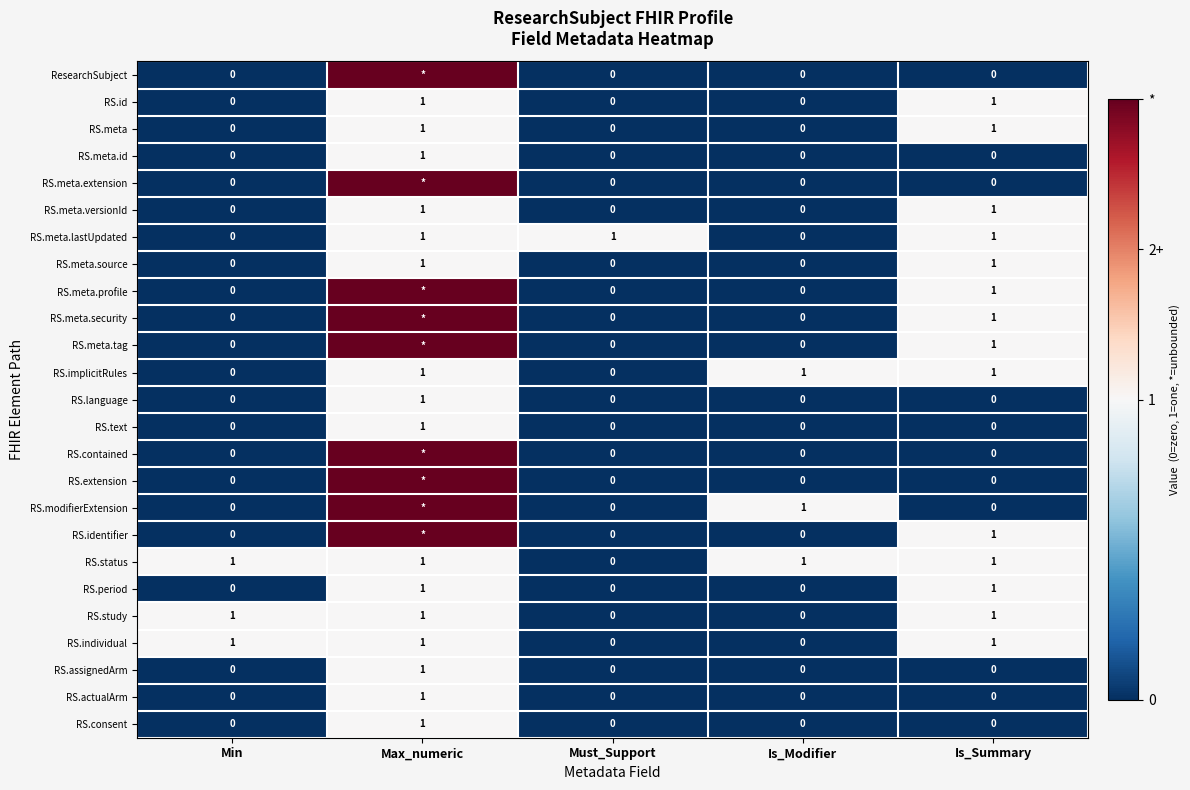

Is the value of RS.meta.id at Must_Support greater than the value of RS.actualArm at Is_Summary?

No